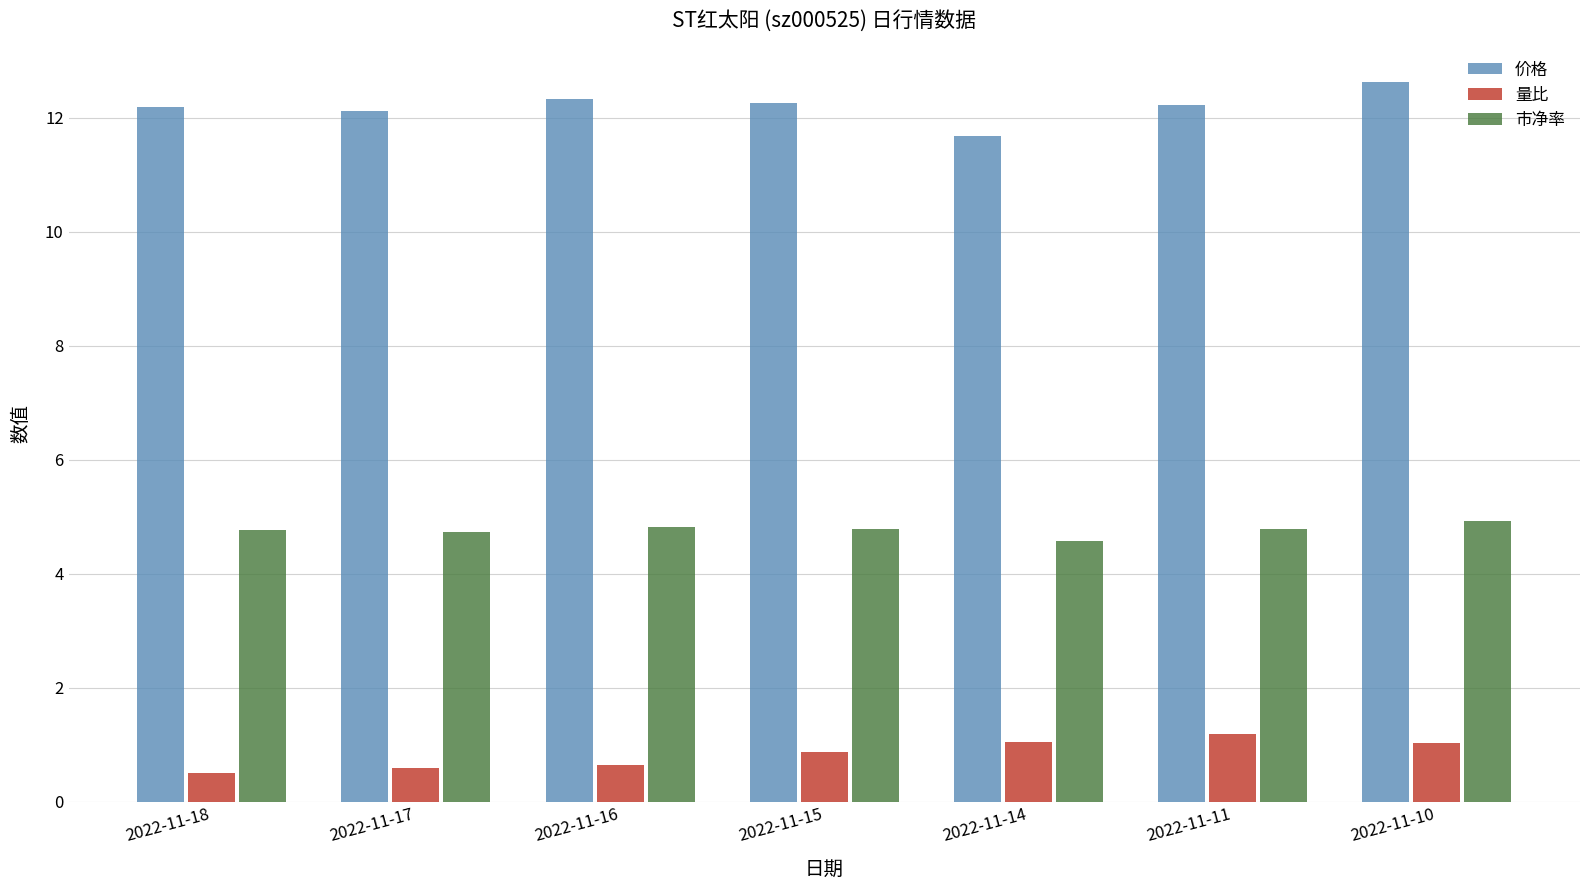

Between 2022-11-14 and 2022-11-10, which series saw the biggest shift?

价格